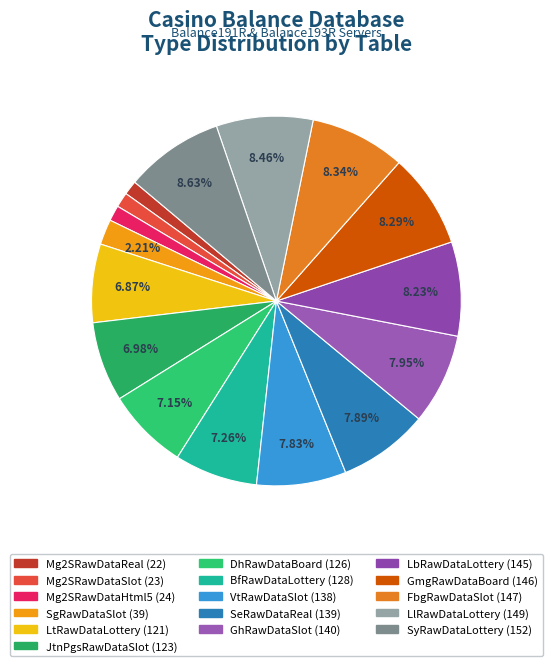

To the nearest percent, what is the combined percentage of LbRawDataLottery (145) and Mg2SRawDataReal (22)?

9%